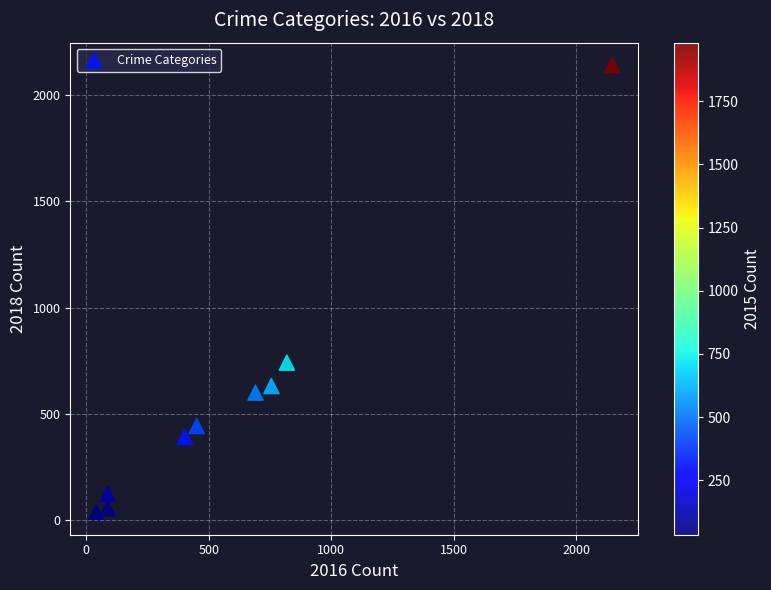

What is the average X value?

609